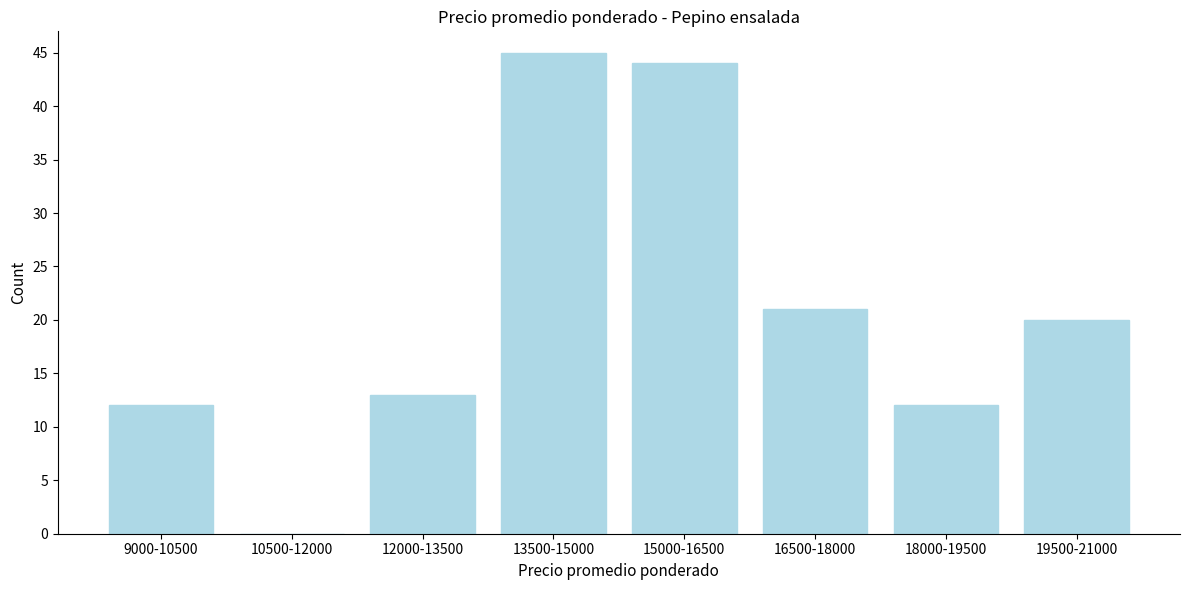

Reading right to left, transcribe all the data shown in this chart.

19500-21000=20	18000-19500=12	16500-18000=21	15000-16500=44	13500-15000=45	12000-13500=13	10500-12000=0	9000-10500=12